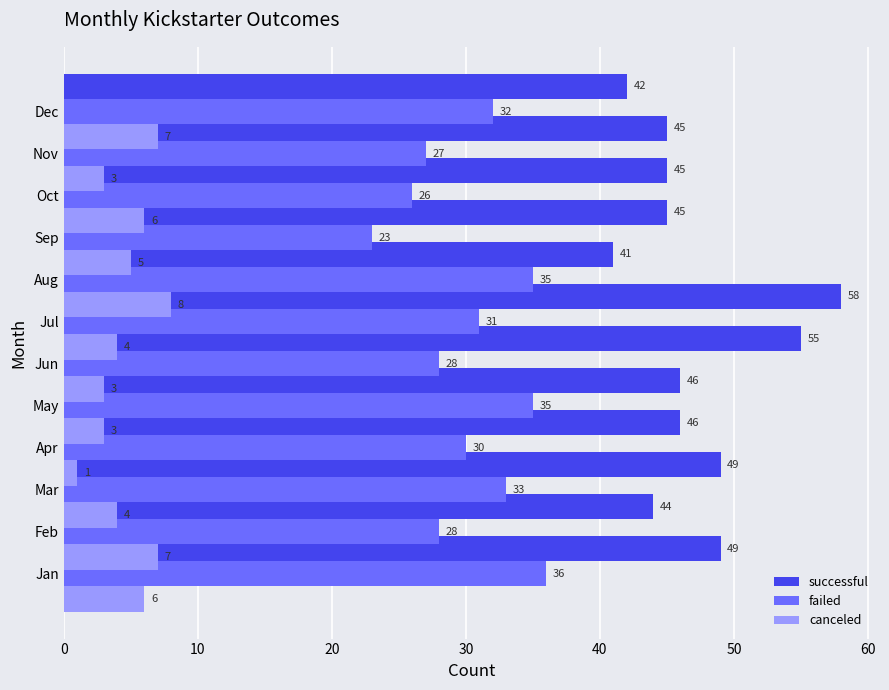

How many distinct data groups are displayed?

3